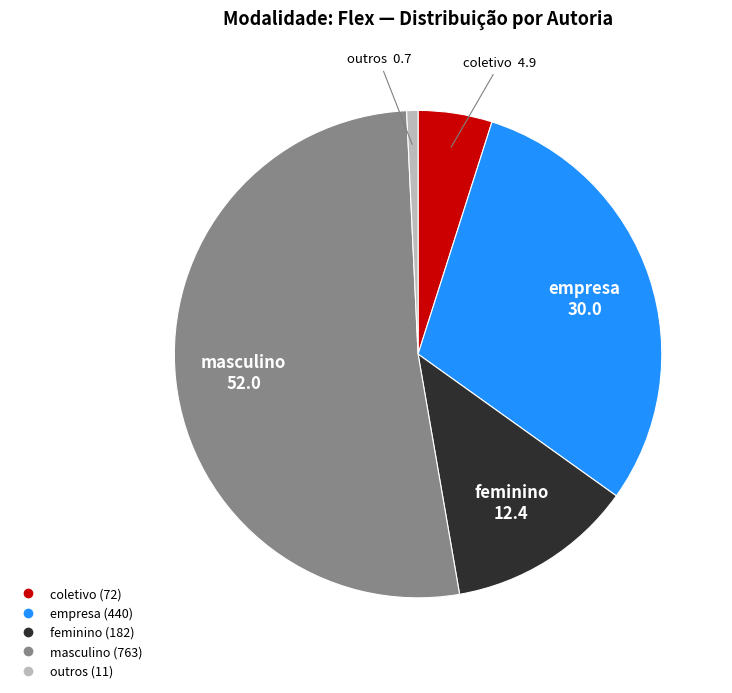

Which has a higher value, empresa or masculino?

masculino